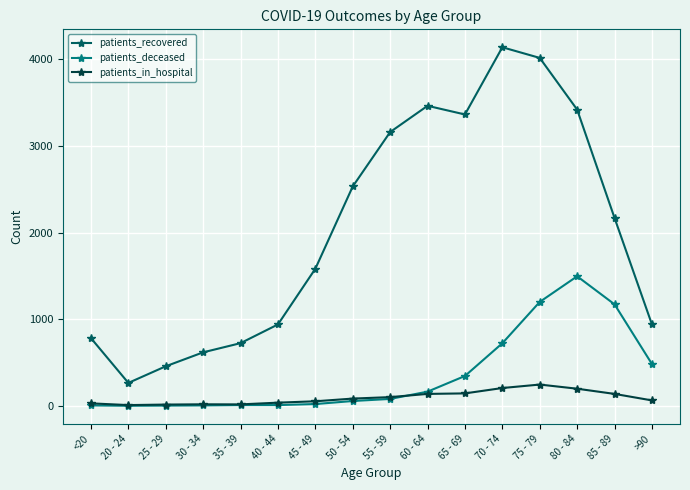

Which series has the largest total across all categories?

patients_recovered